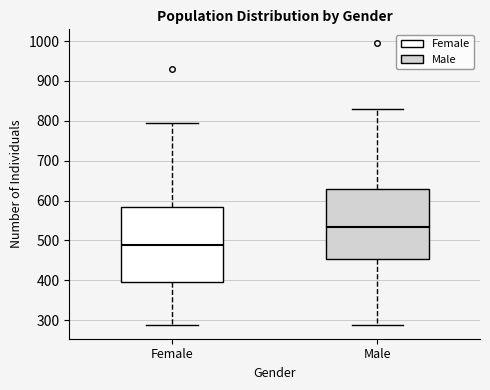

Reading left to right, transcribe this box plot: for each box, give where its median line is, the range the box spans, and where its two whiskers end, as read against the y-axis. The values are not printed on the chart, so give them approximately, as read against the axis.

Female: median 490, box 400 to 580, whiskers 290 to 790
Male: median 530, box 450 to 630, whiskers 290 to 830